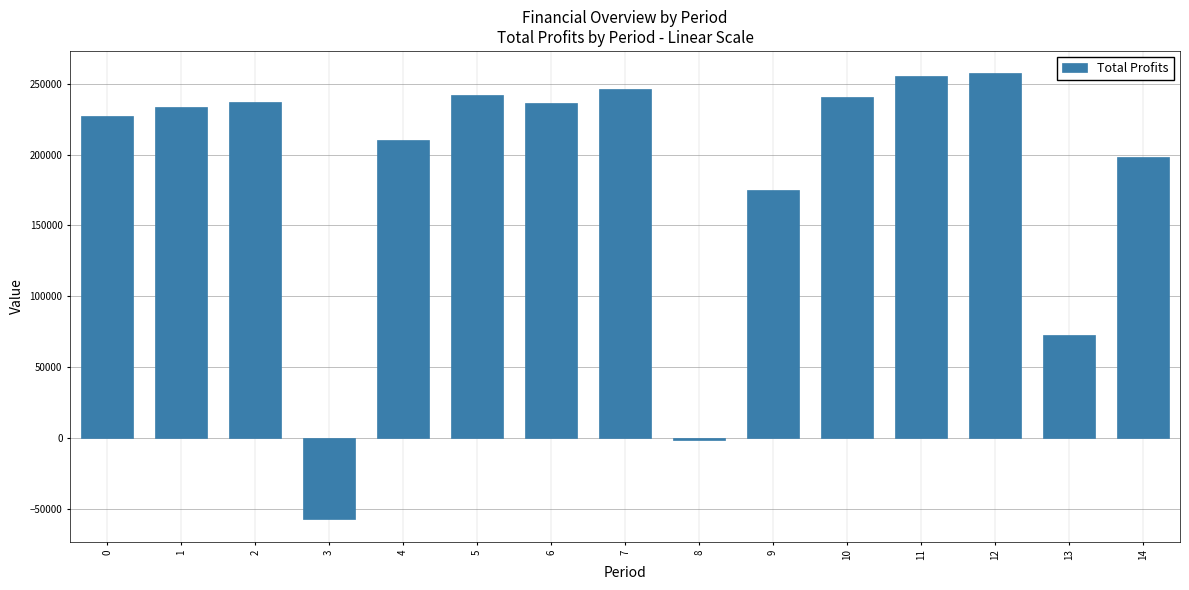

Is it true that the value at 10 is 240410.7?

True